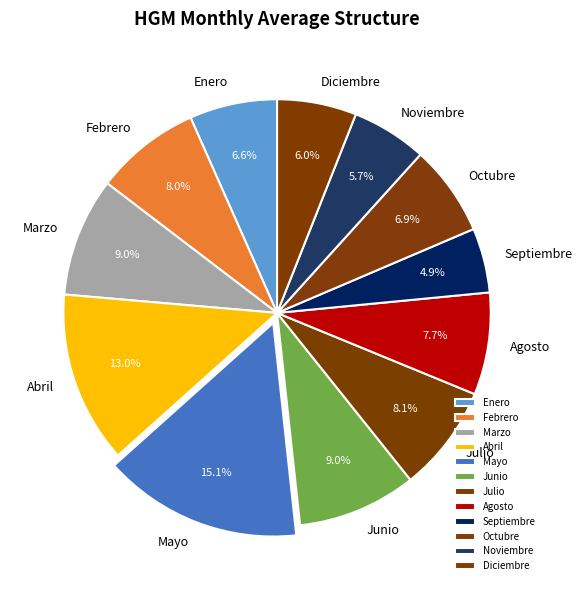

What percentage is the Julio slice, to the nearest percent?

8%